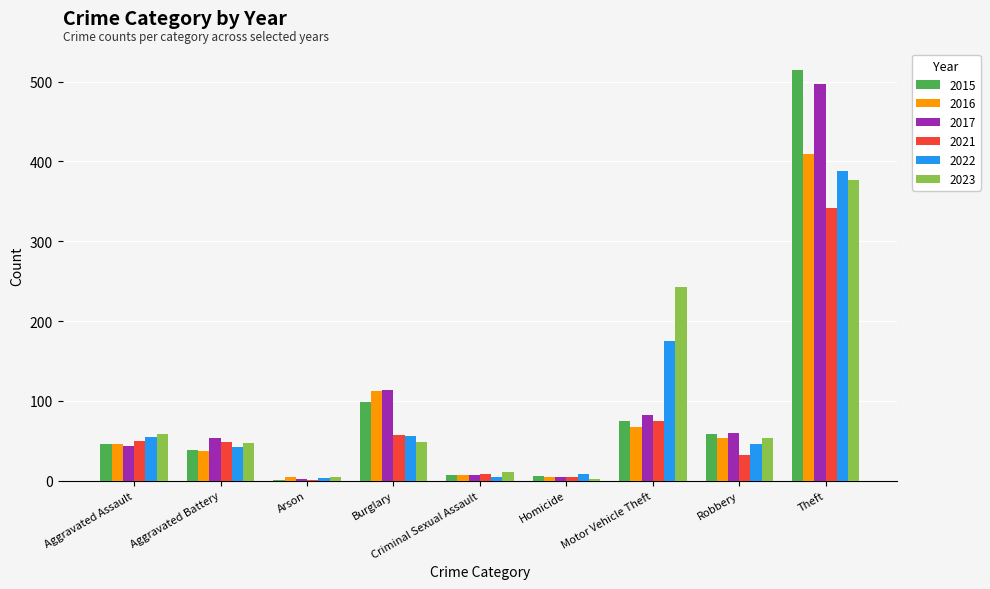

Is the value of 2021 at Aggravated Battery greater than the value of 2016 at Burglary?

No